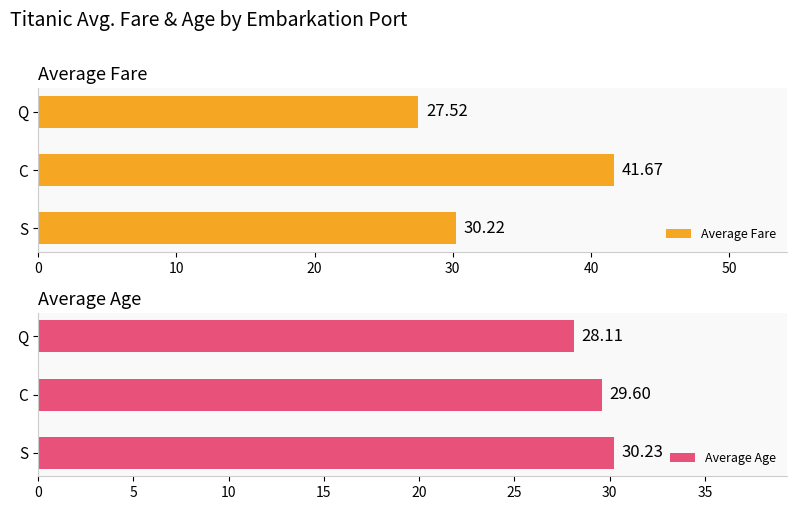

Does the chart contain stacked bars?

No